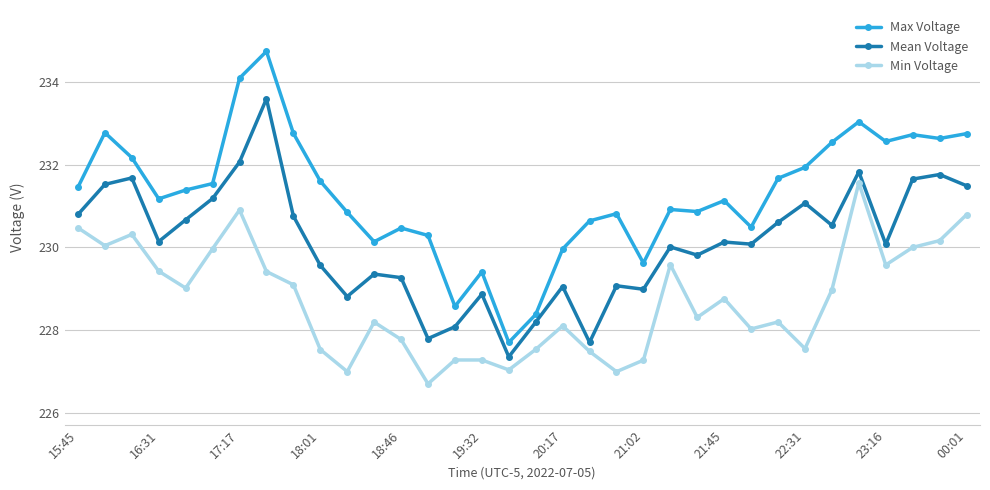

What is the value of the Max Voltage point at the 18th from the left?

228.4